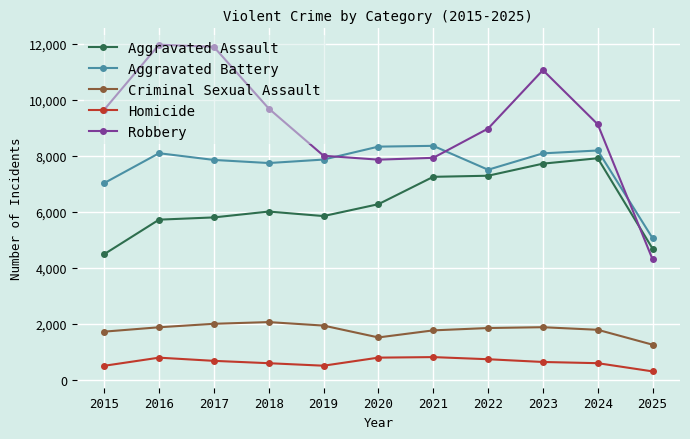

What is the lowest value of the Robbery series?

4294